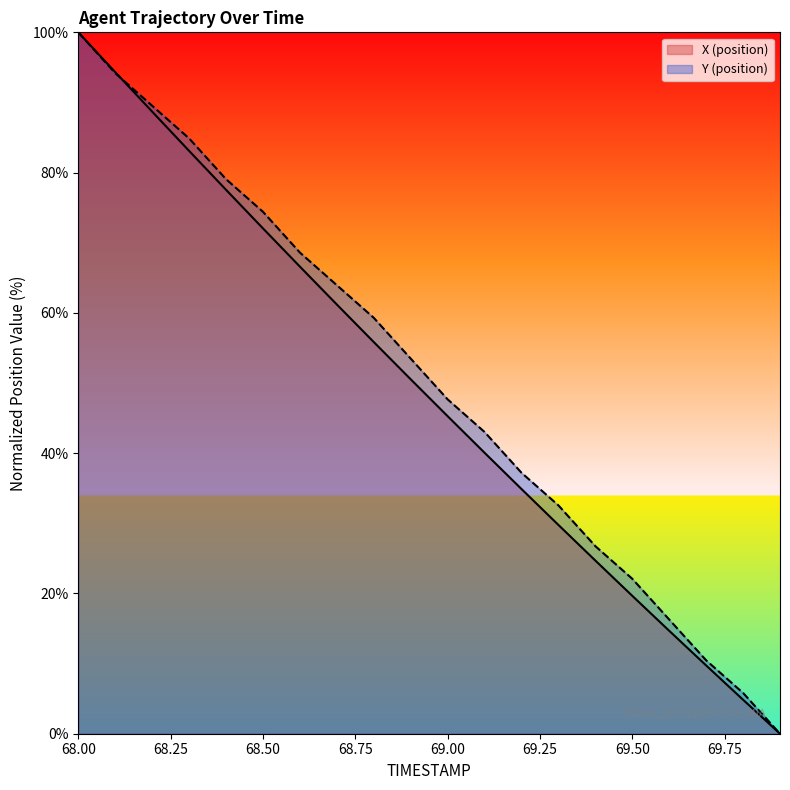

At 68.2, list the series in order from smallest to largest.

X (position), Y (position)